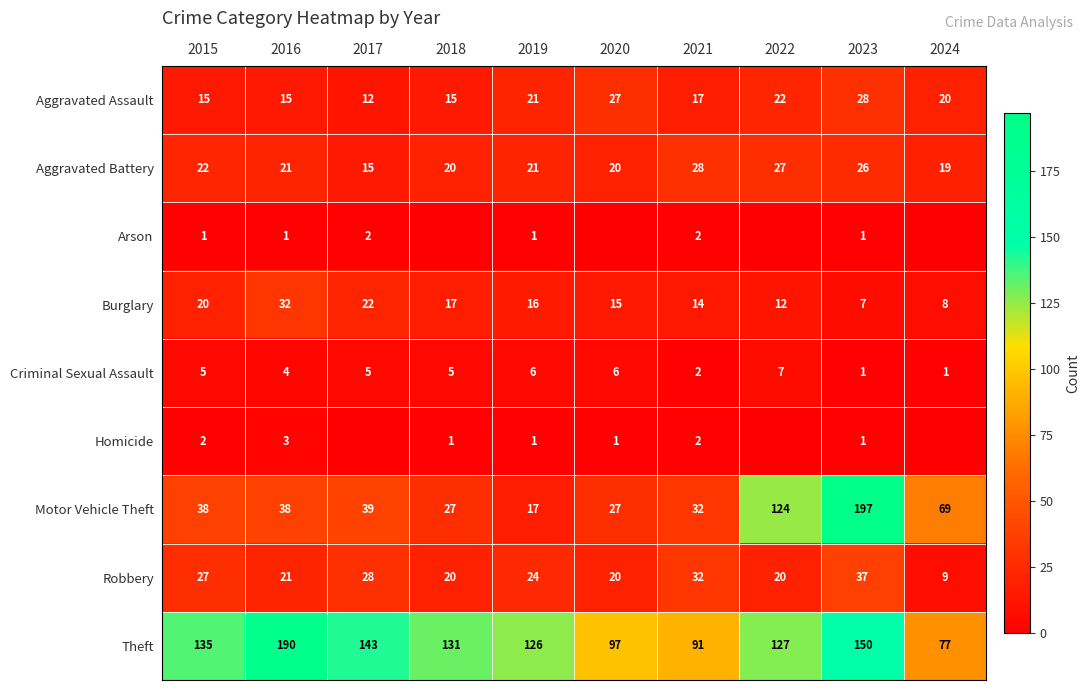

What is the difference between the Burglary values at 2021 and 2015?

6